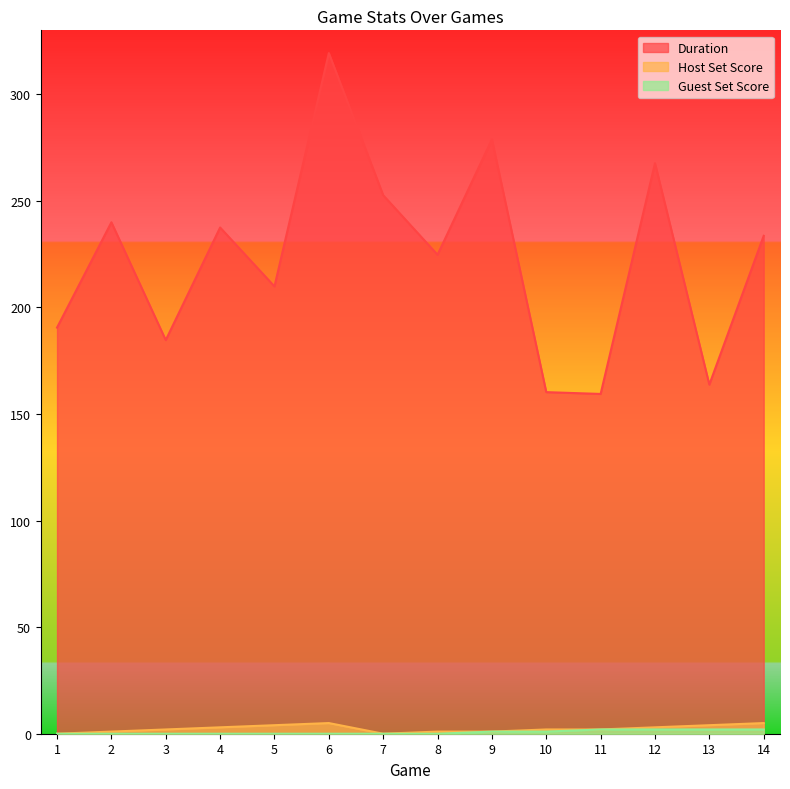

Count the number of data series in this chart.

3